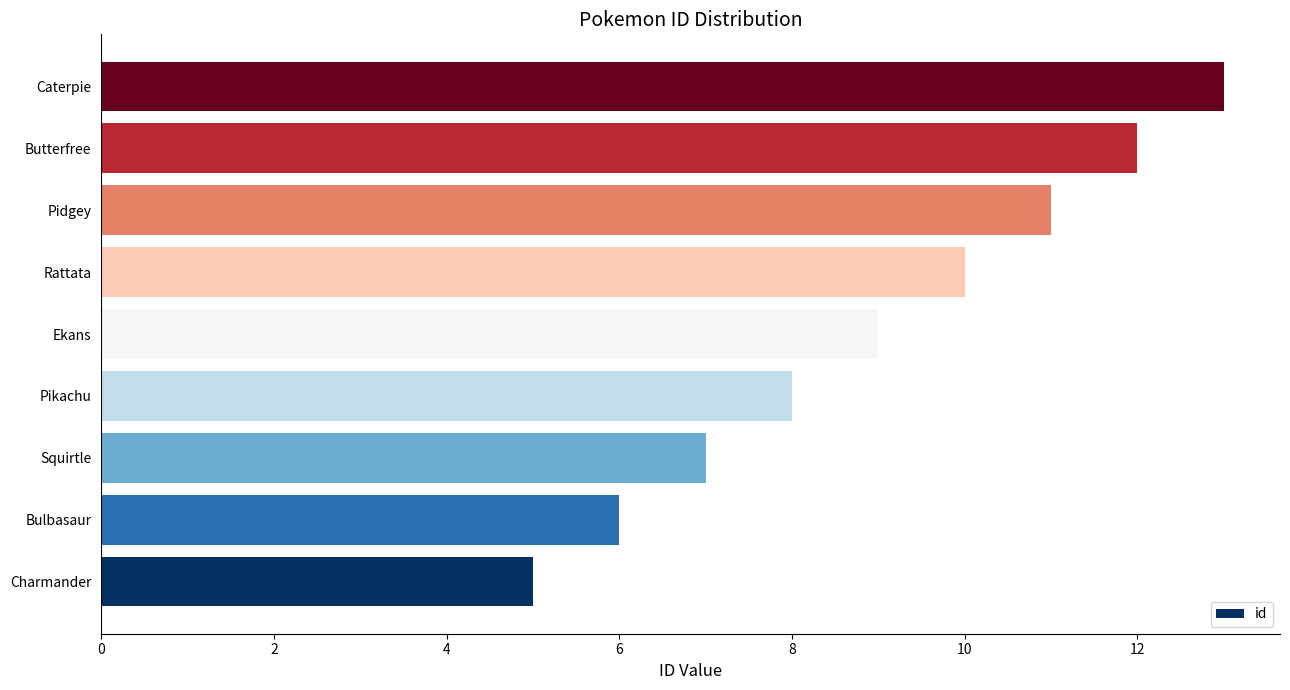

Read the value at Pidgey.

11